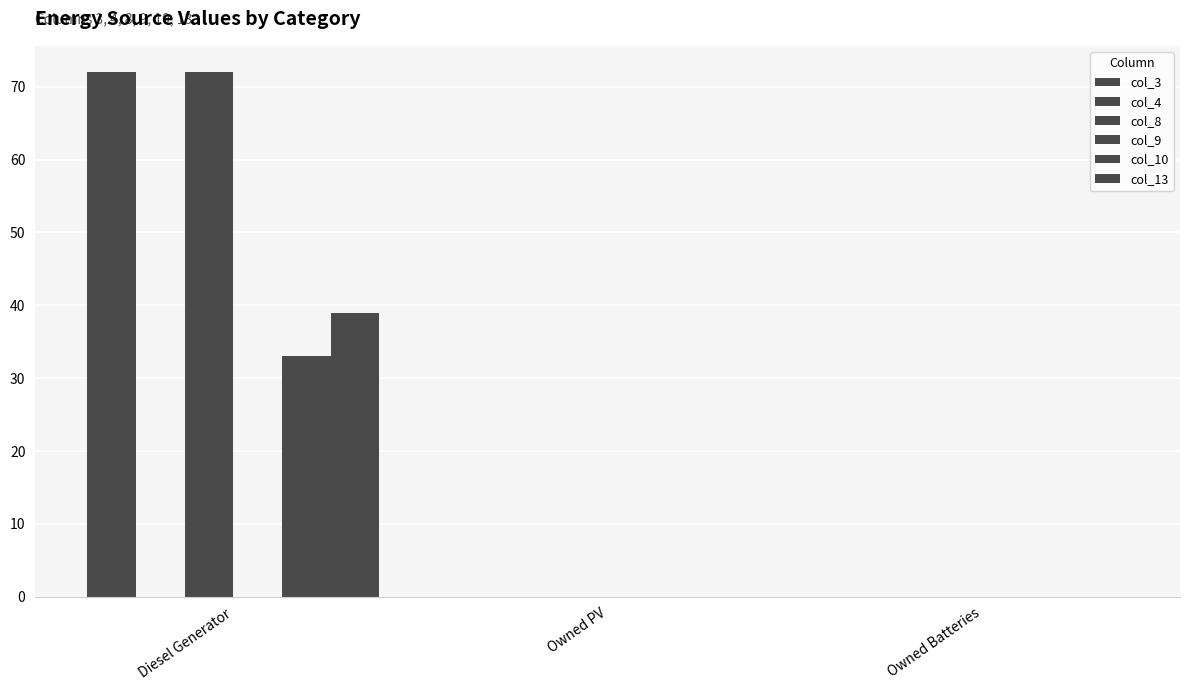

Read the col_3 value at Diesel Generator.

72